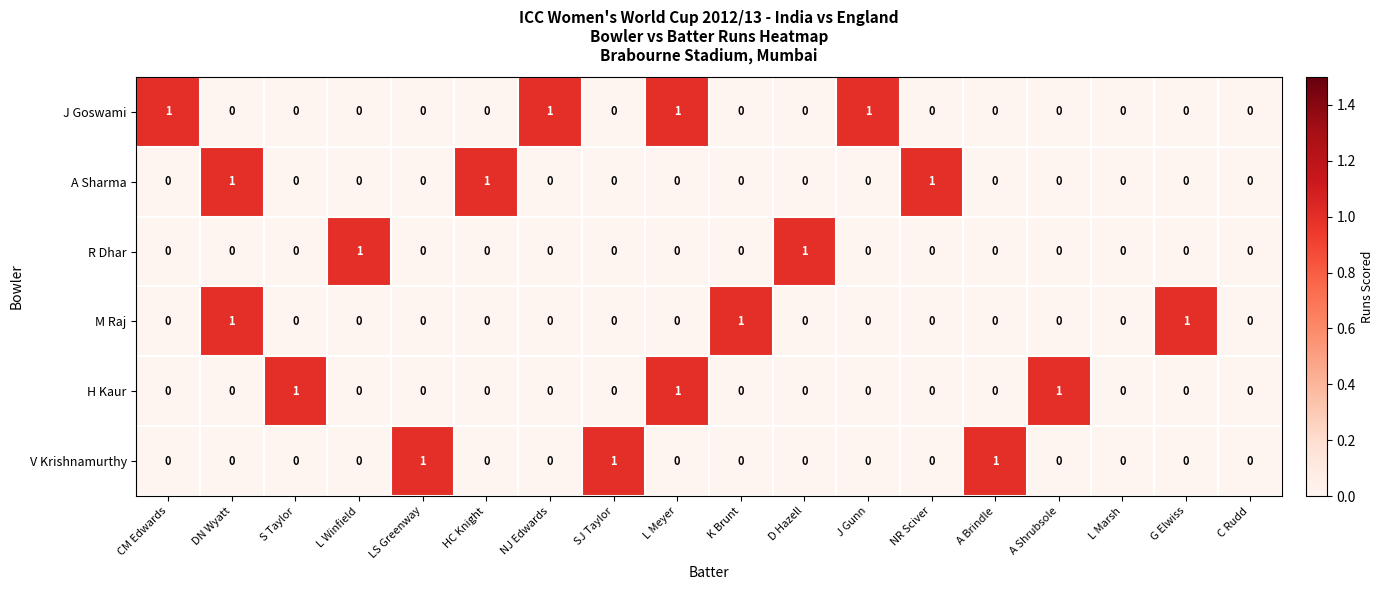

The value of A Sharma at K Brunt is 0. True or false?

True